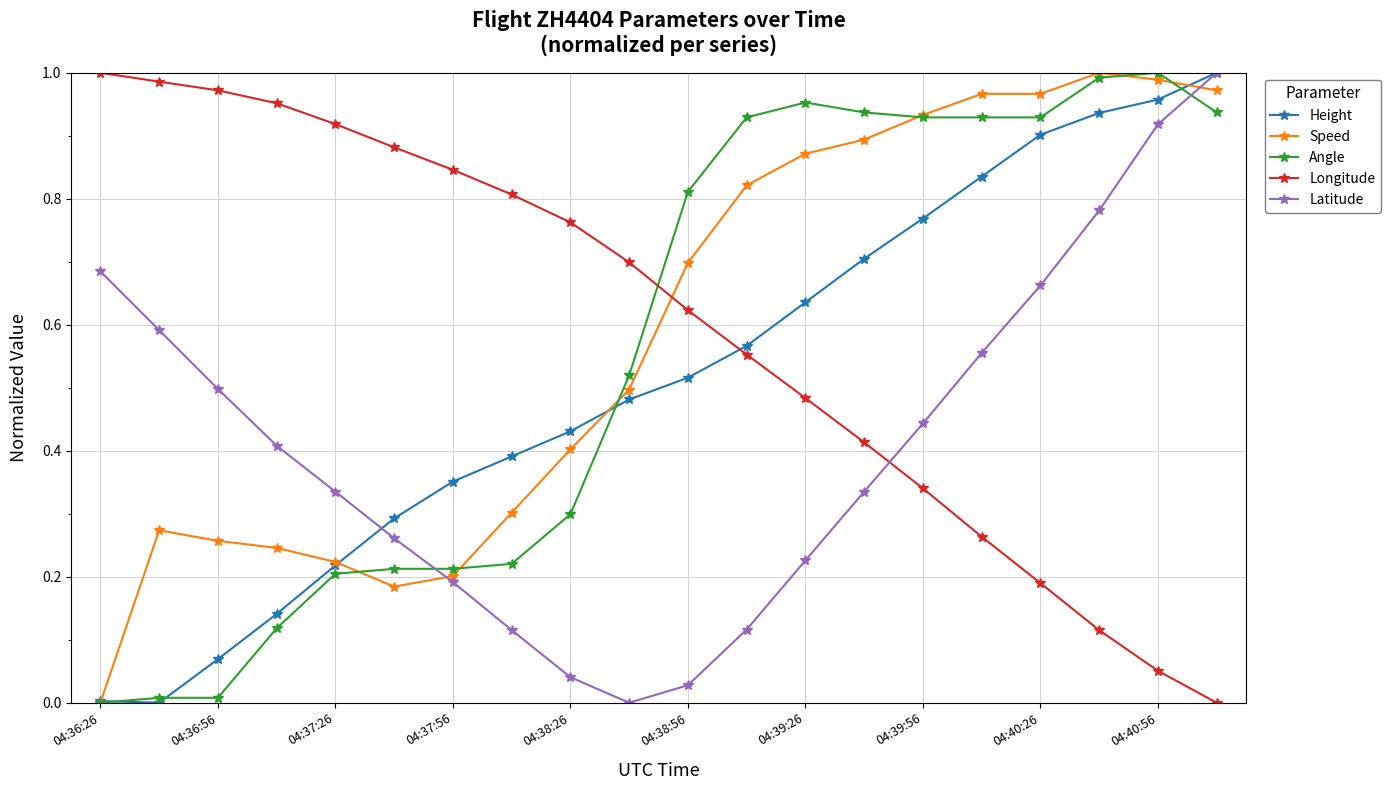

How many intersections are there between Longitude and Angle?

1